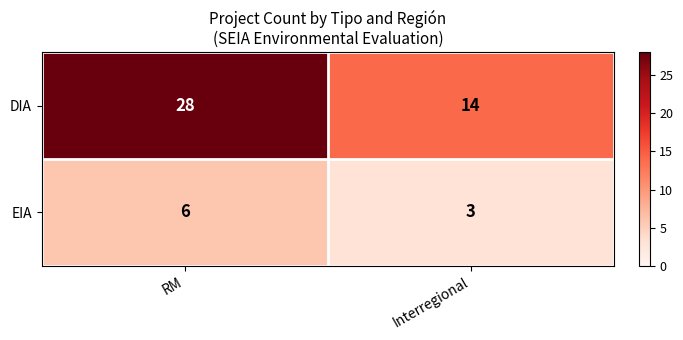

What is the difference between the highest and lowest values at Interregional?

11